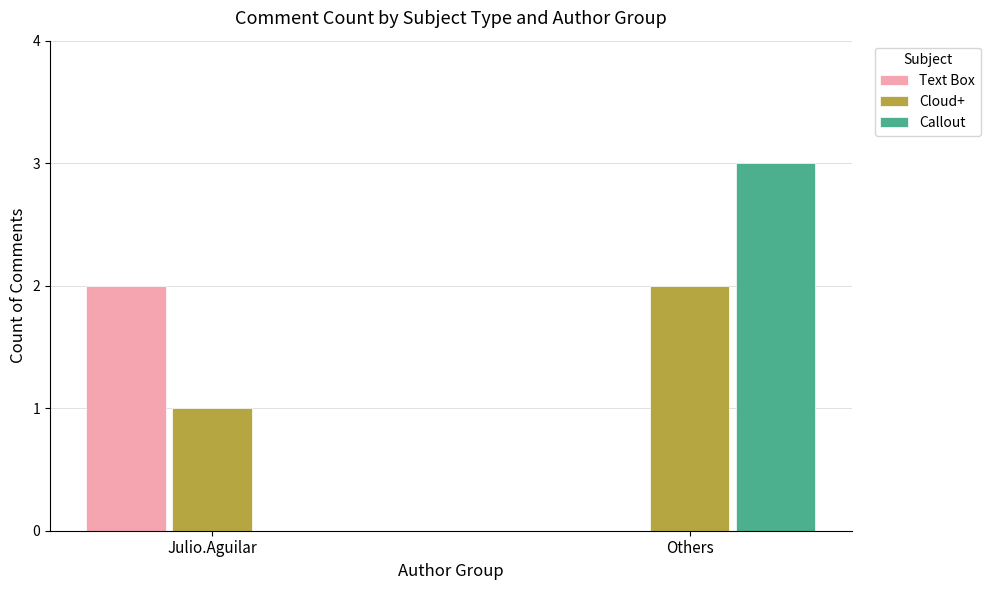

How many groups of bars are there?

2